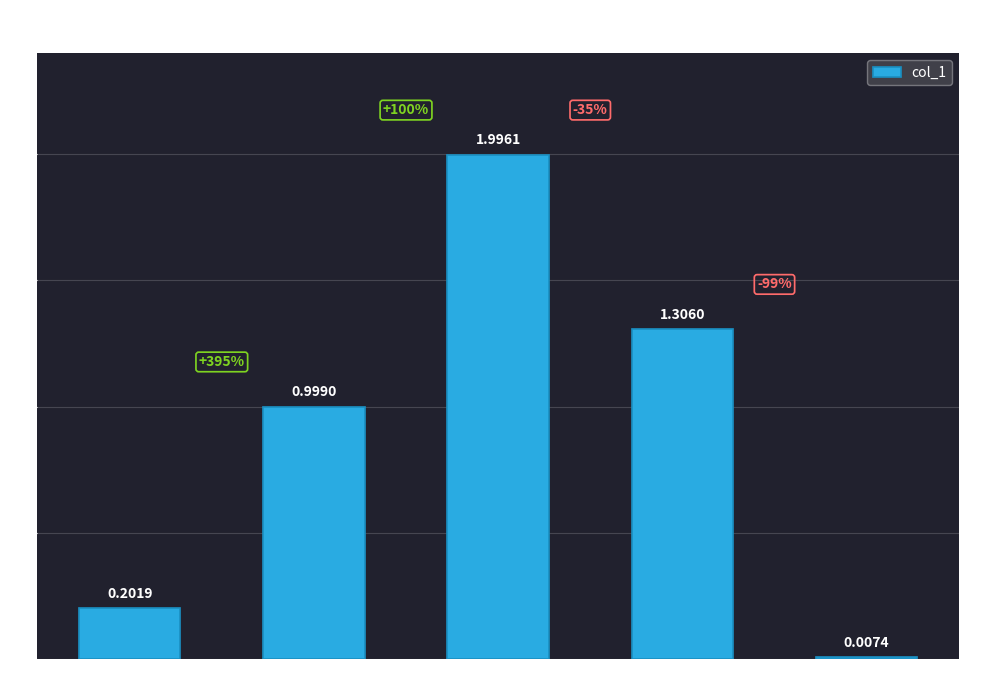

What is the change in value from MAPE to Inference Time?

-1.0